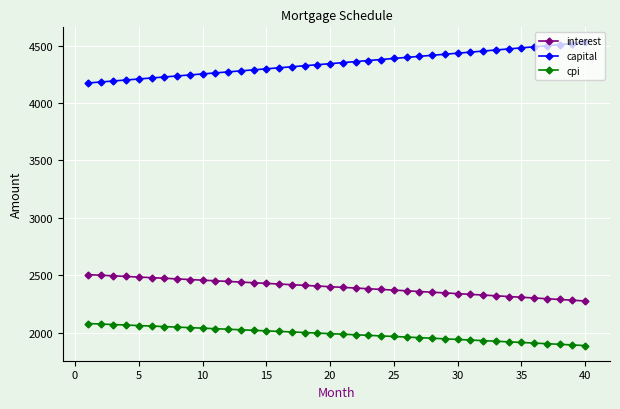

List the series in order of their overall mean, highest first.

capital, interest, cpi